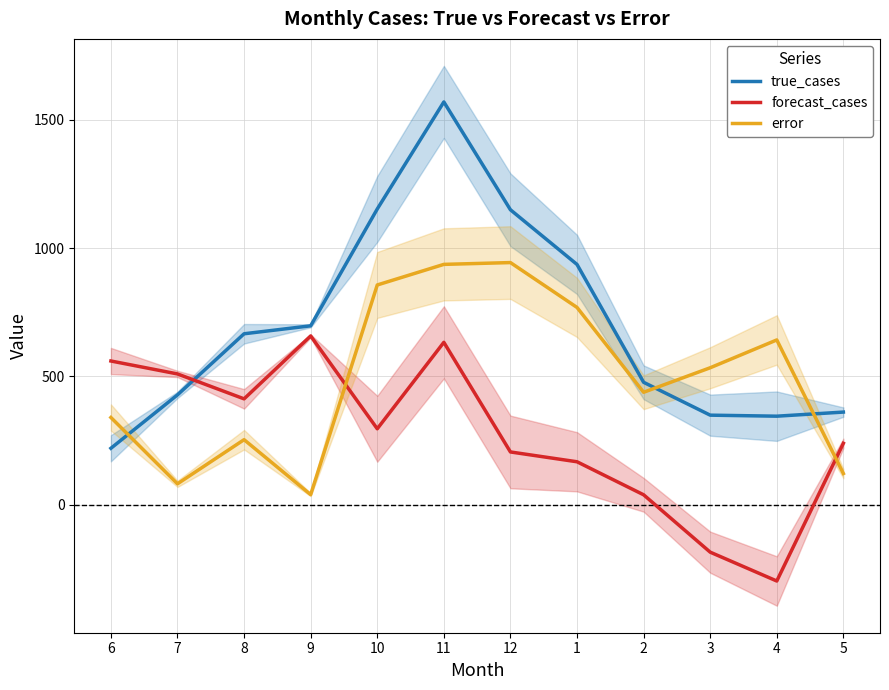

What is the label of the 2nd point from the right?

4